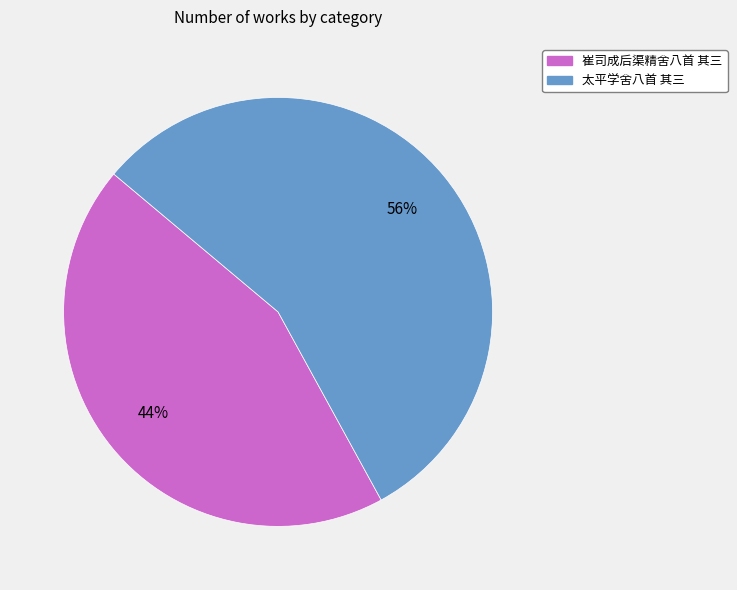

What is the largest slice in the pie chart?

太平学舍八首 其三